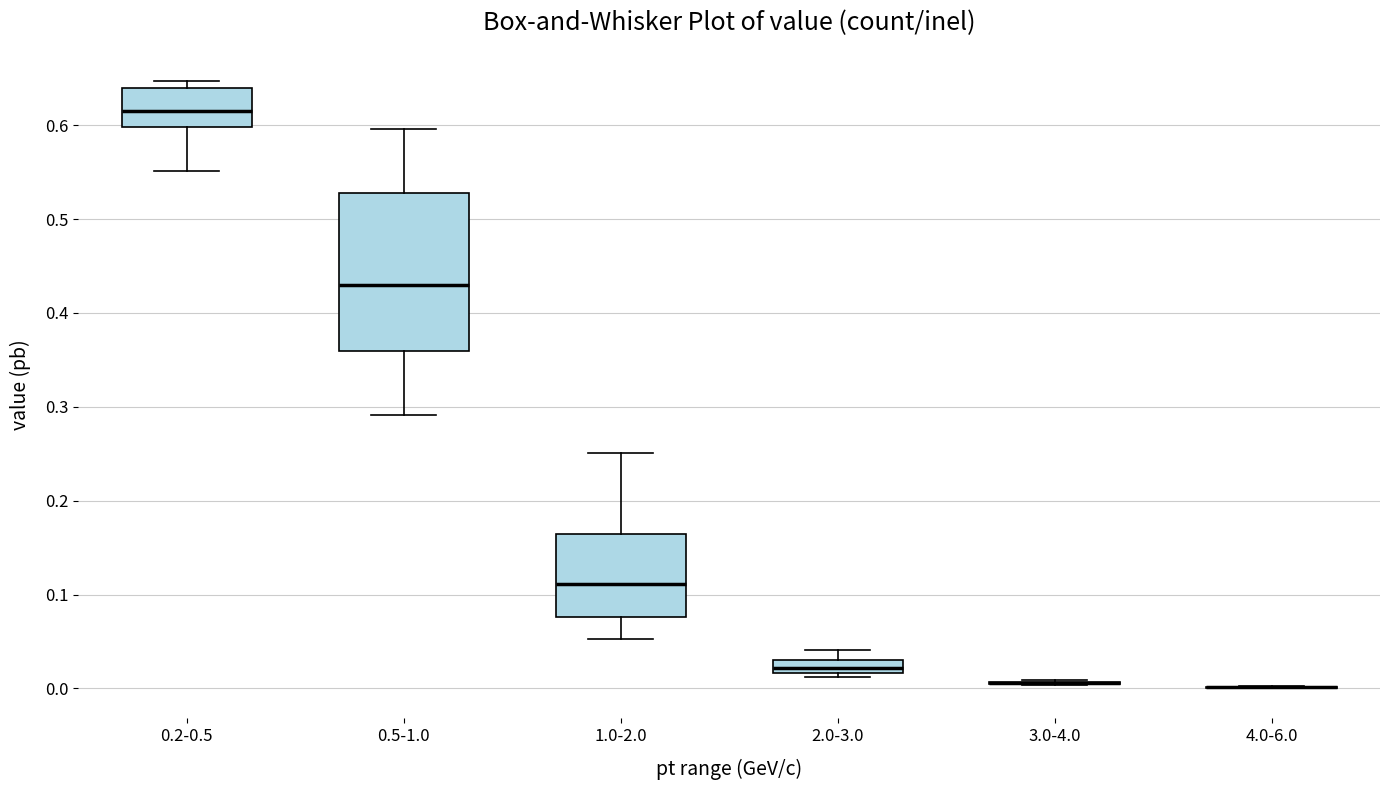

Comparing the boxes themselves (not the whiskers), which one is the tallest?

0.5-1.0